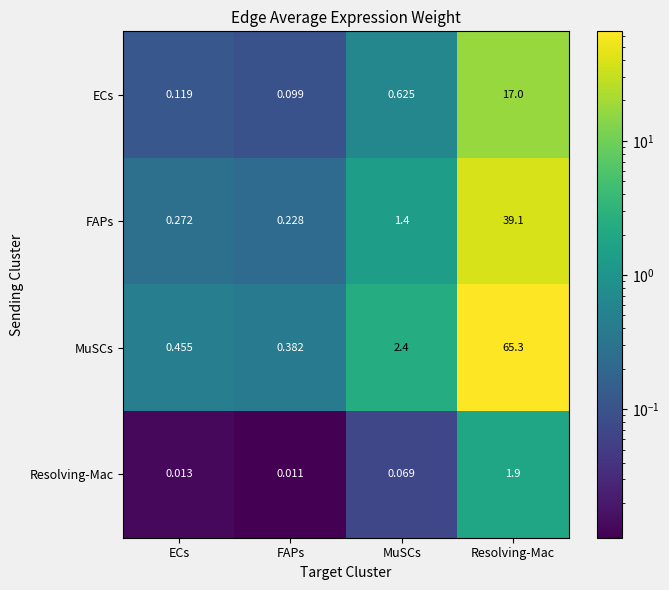

Which series has the largest total across all categories?

MuSCs